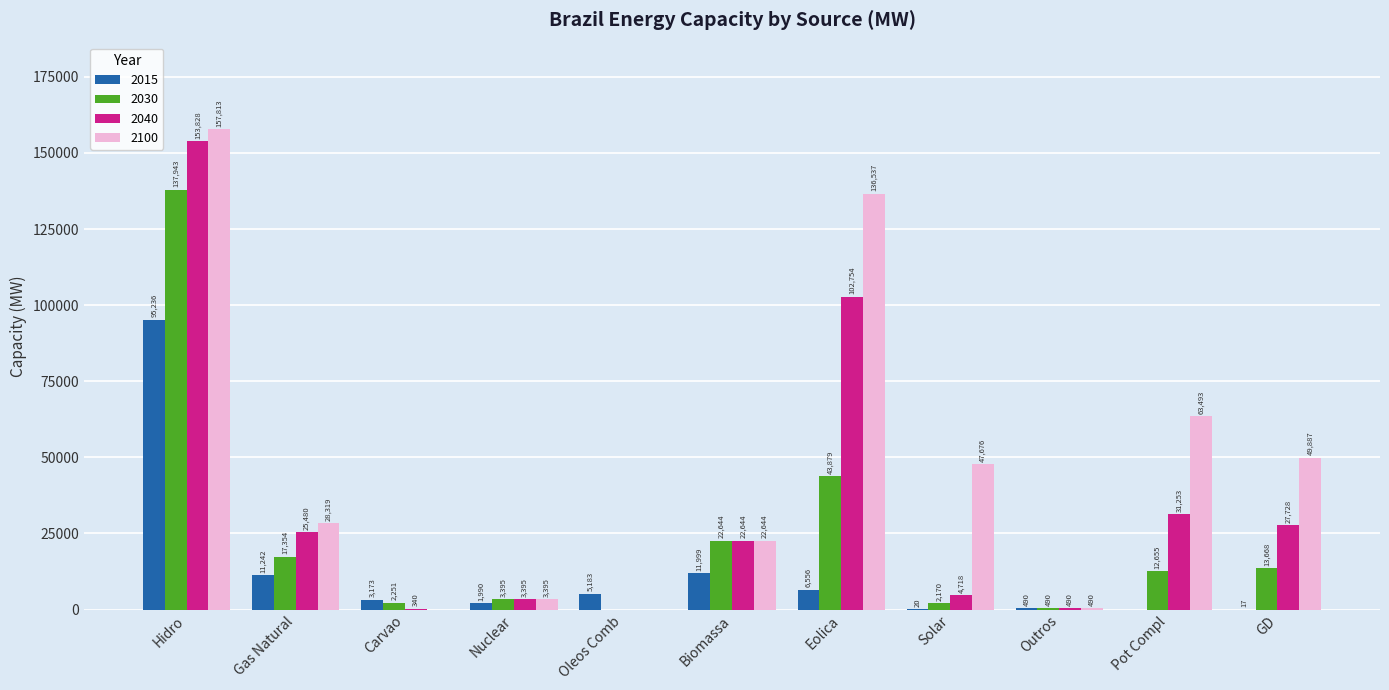

Is it true that 2100 equals 28319 at Gas Natural?

True